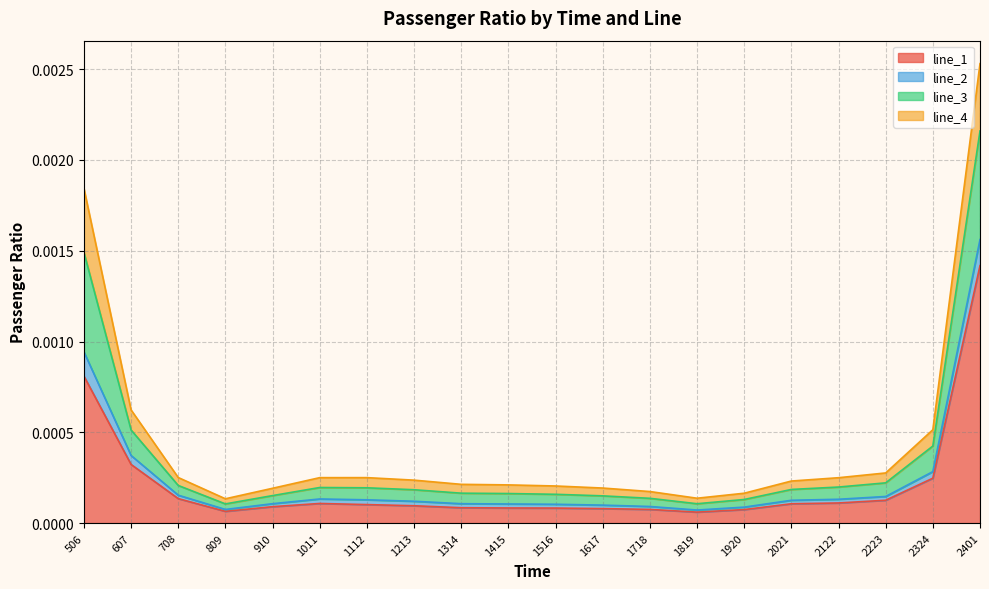

True or false: line_3 and line_2 intersect in this chart.

False